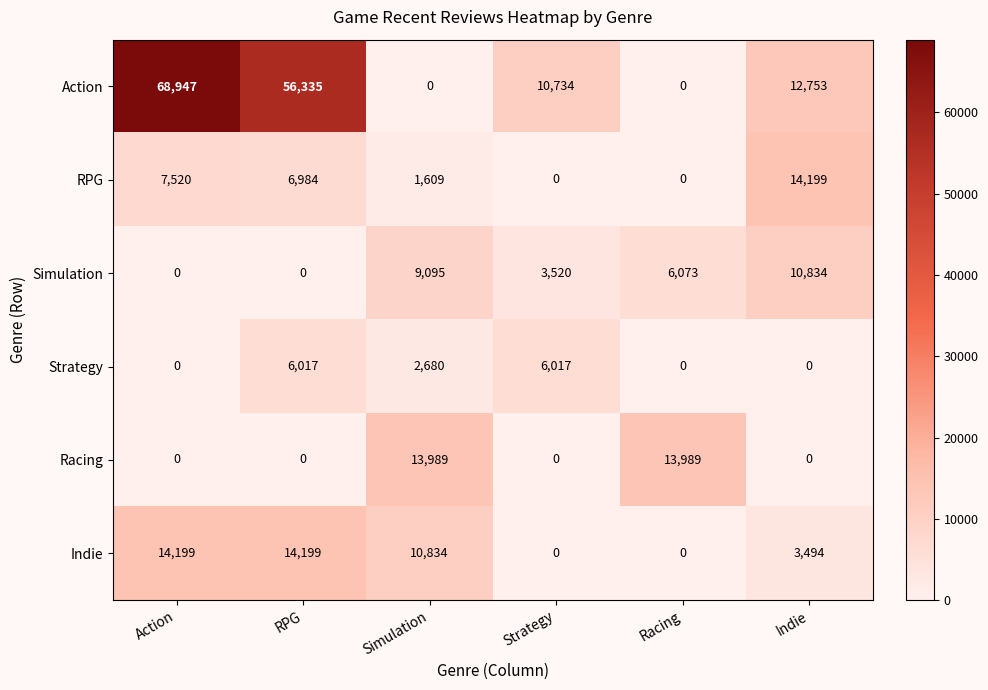

Which series has the largest range (max minus min)?

Action